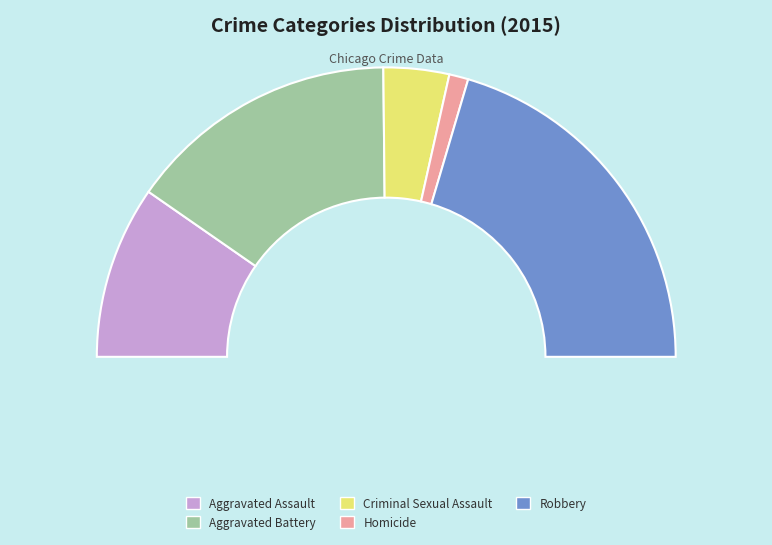

Which category has the biggest portion of the pie?

Robbery